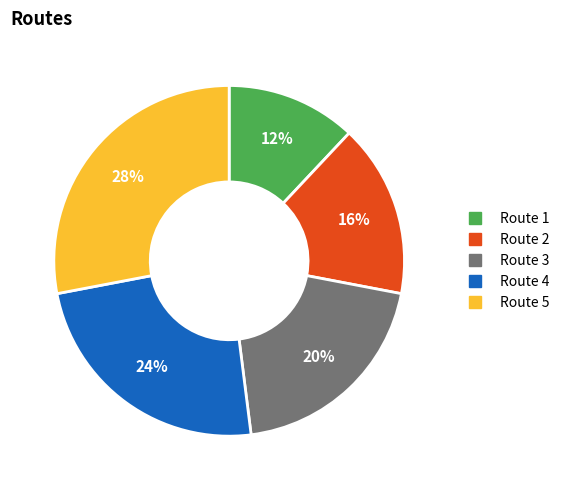

Which category has the smallest portion of the pie?

Route 1